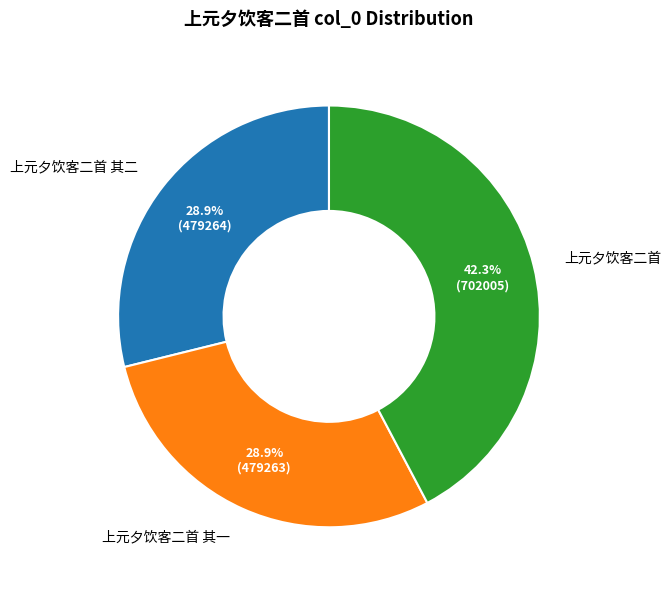

To the nearest percent, what percentage of the pie is 上元夕饮客二首 其一?

29%